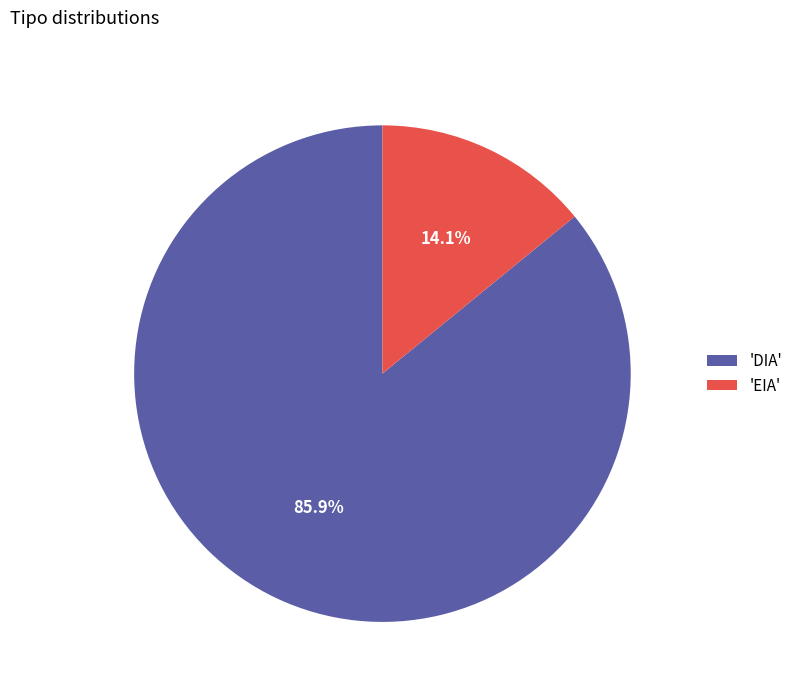

Which slice is the largest?

'DIA'